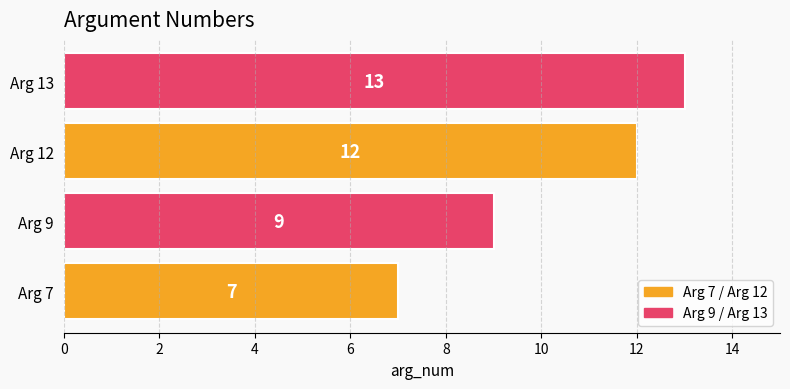

Are the bars grouped side by side (vs. stacked)?

No